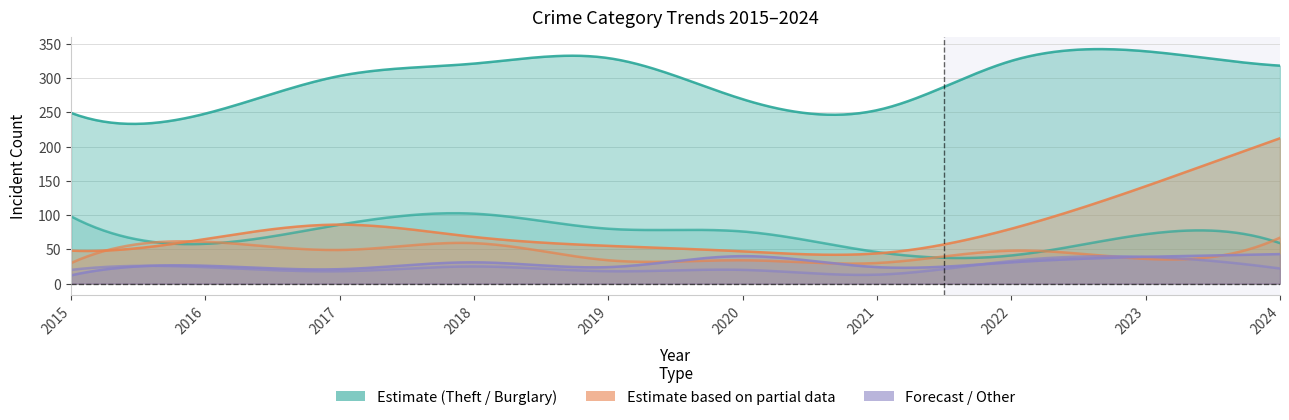

The Motor Vehicle Theft series shows 212 at 2024. True or false?

True